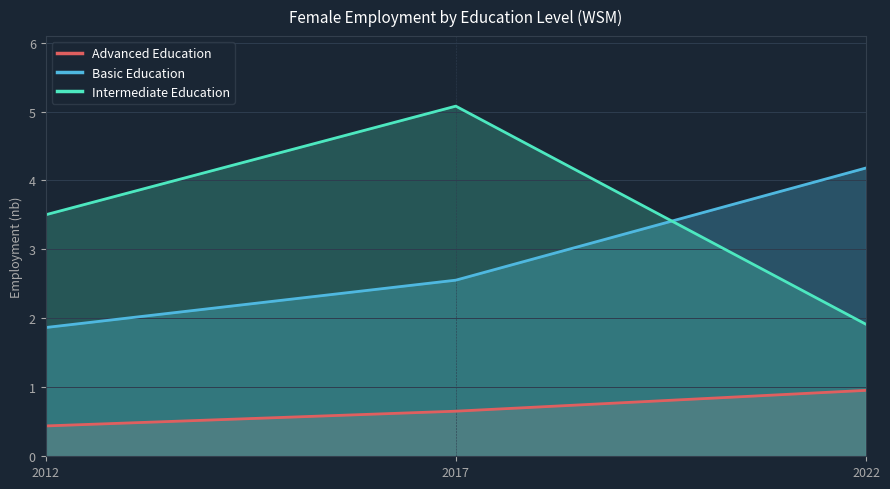

At which category is the sum across all series the highest?

2017